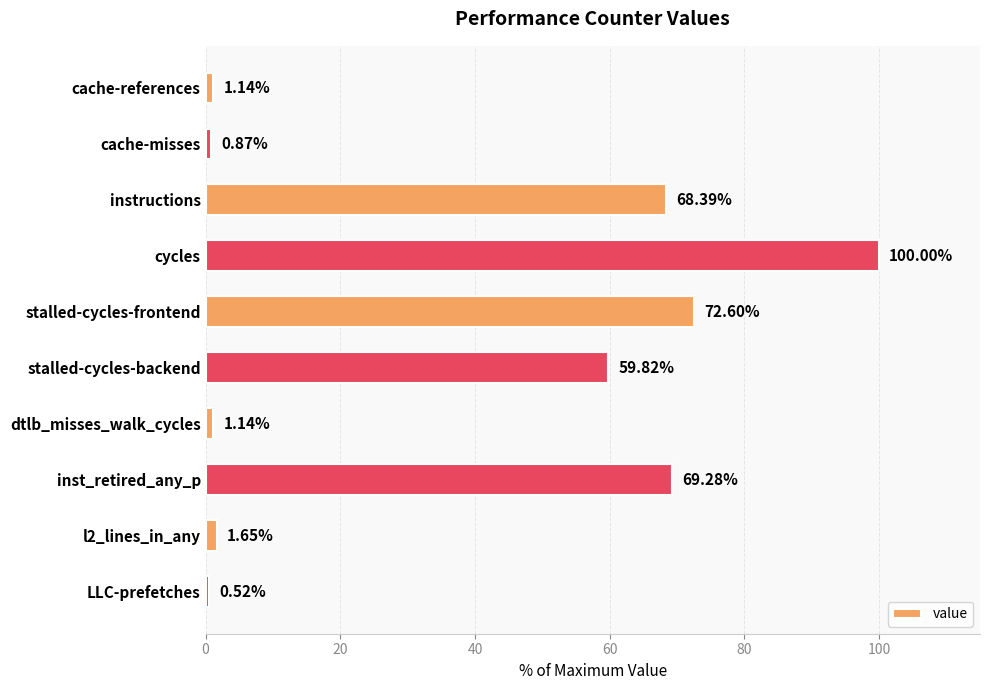

Which label corresponds to the largest value in the chart?

cycles